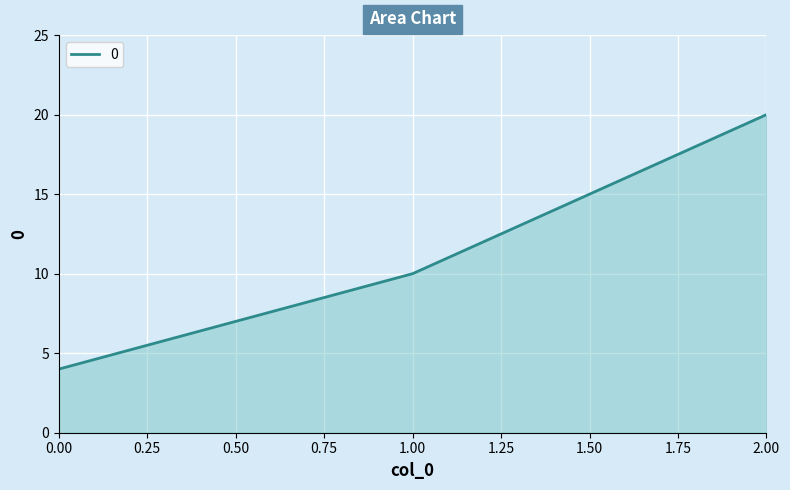

Rank the categories by value from highest to lowest.

2.00, 1.00, 0.00